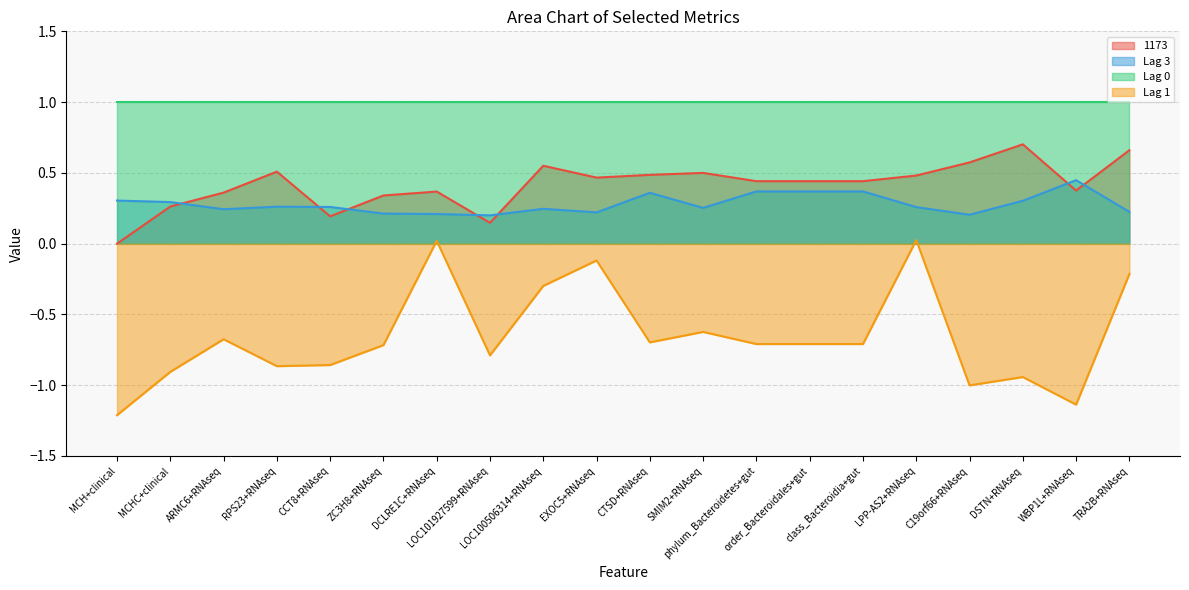

Which series has the largest total across all categories?

Lag 0